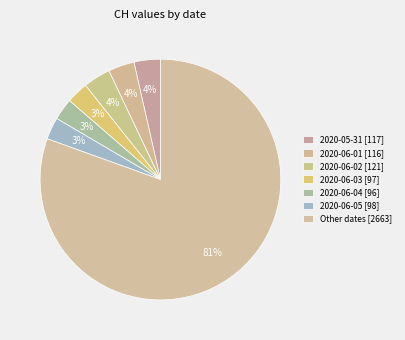

How many segments does this pie chart have?

7